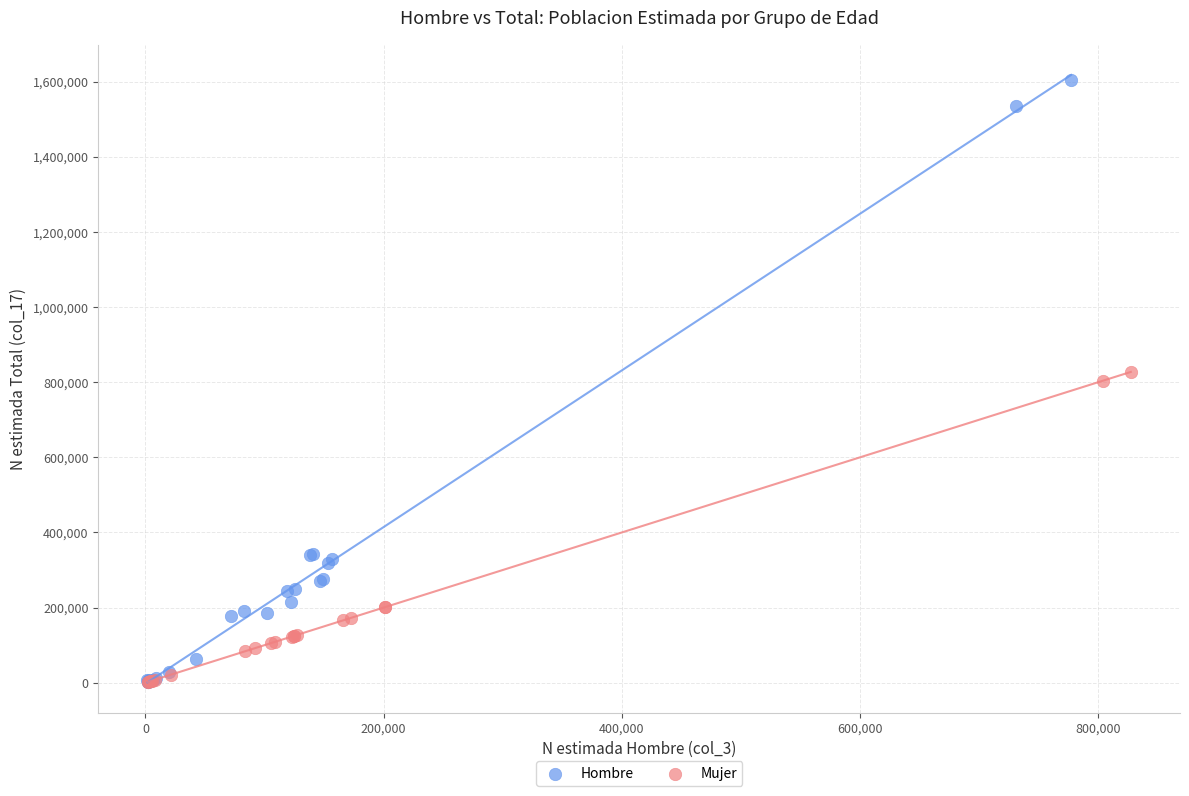

Which series has the largest Y range (max minus min)?

Hombre